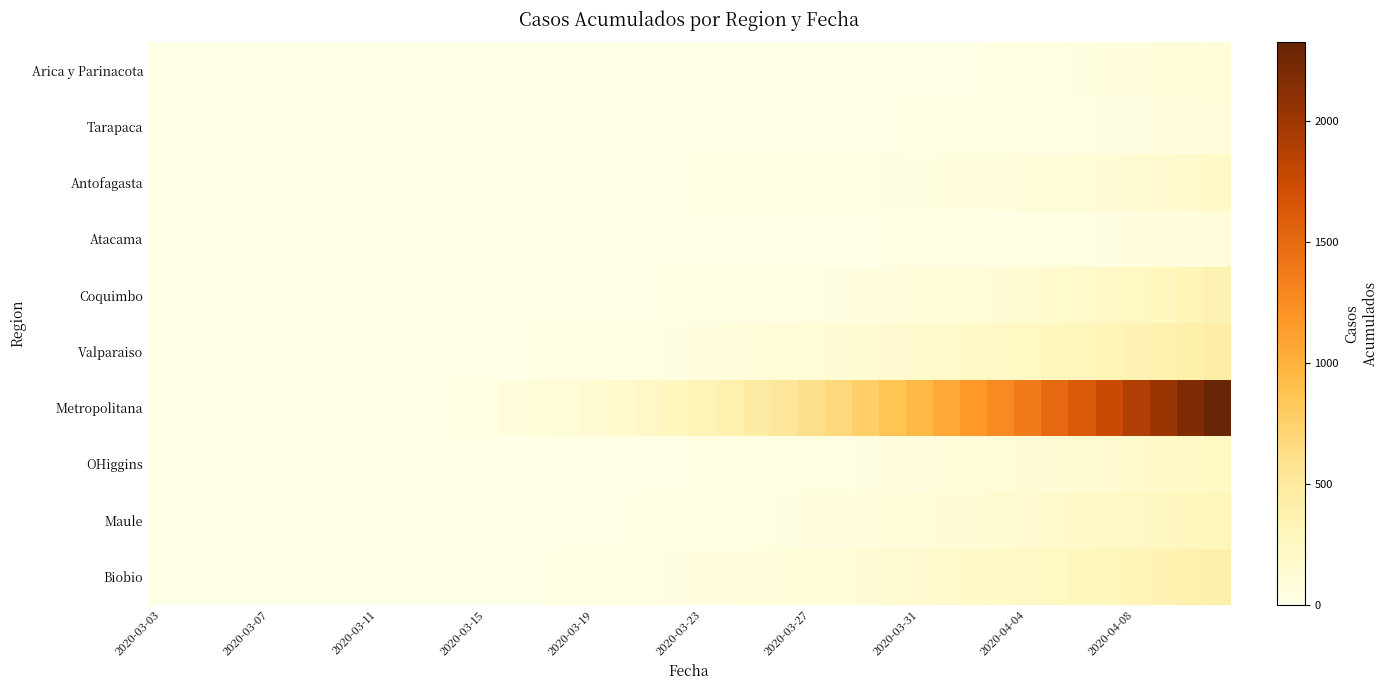

At how many categories does at least one series exceed 1203?

9